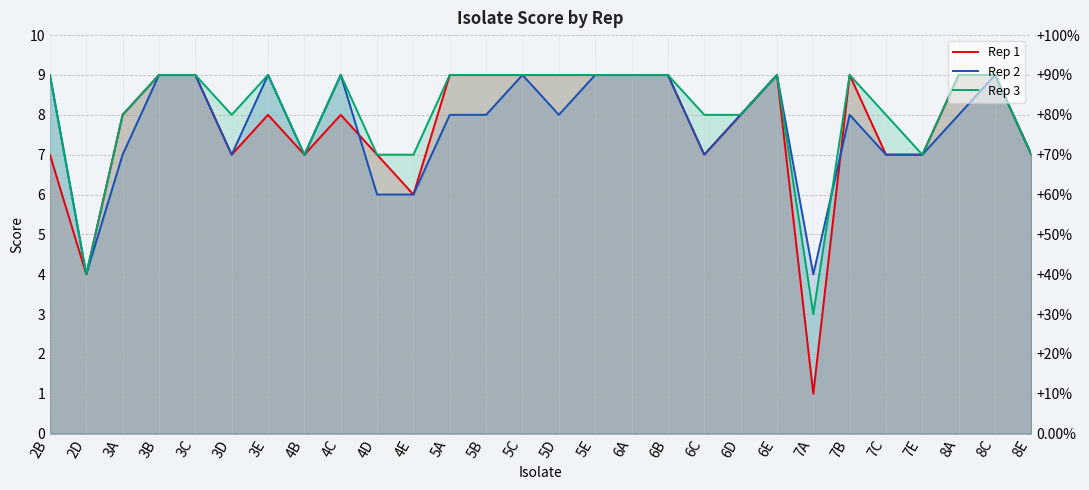

Between 4C and 7E, which series saw the biggest shift?

Rep 2